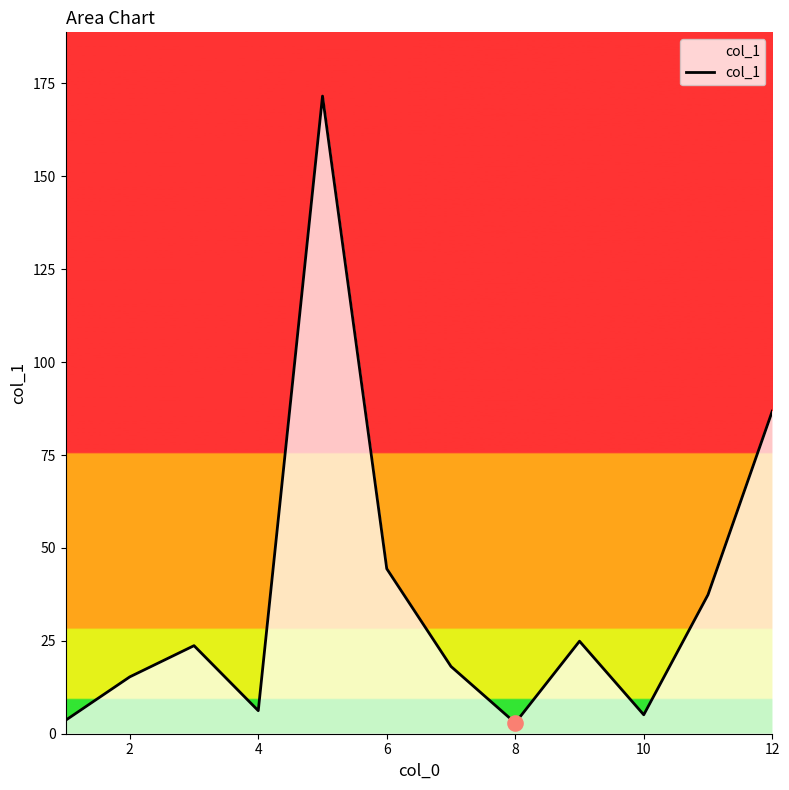

What is the greatest value displayed?

171.6